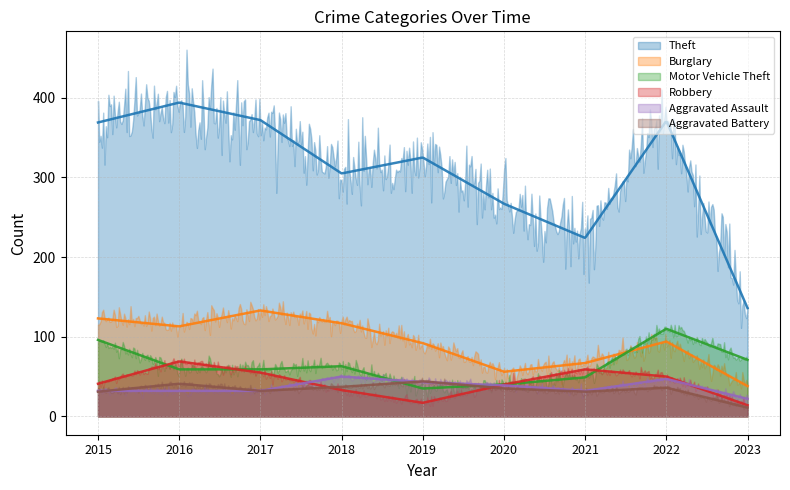

Does the chart display data point markers on the line(s)?

No